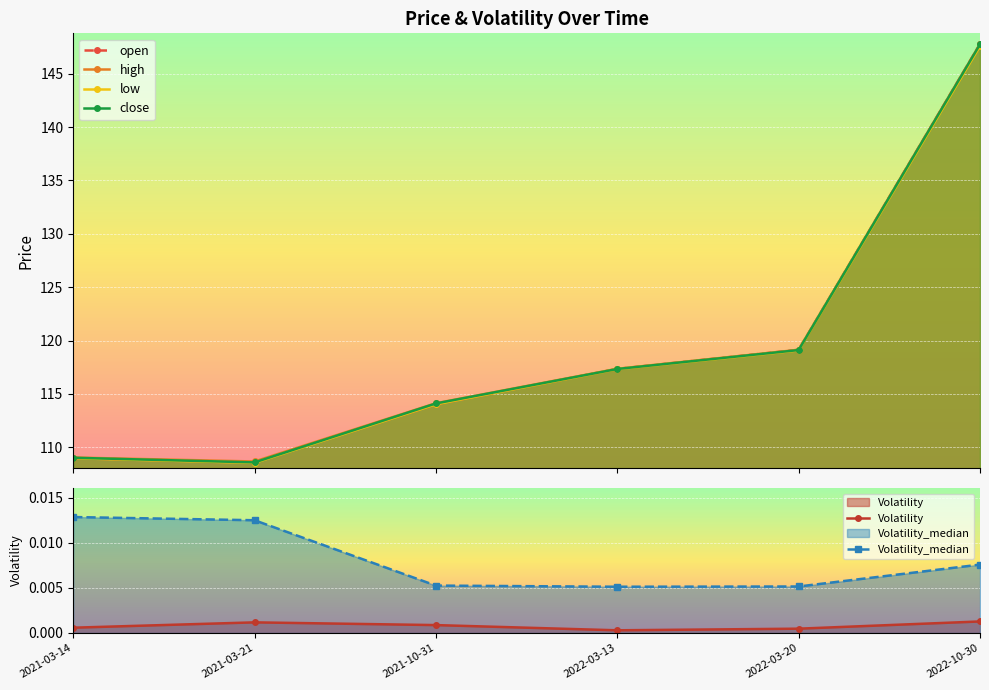

Is the value of high at 2021-03-14 greater than the value of open at 2022-10-30?

No